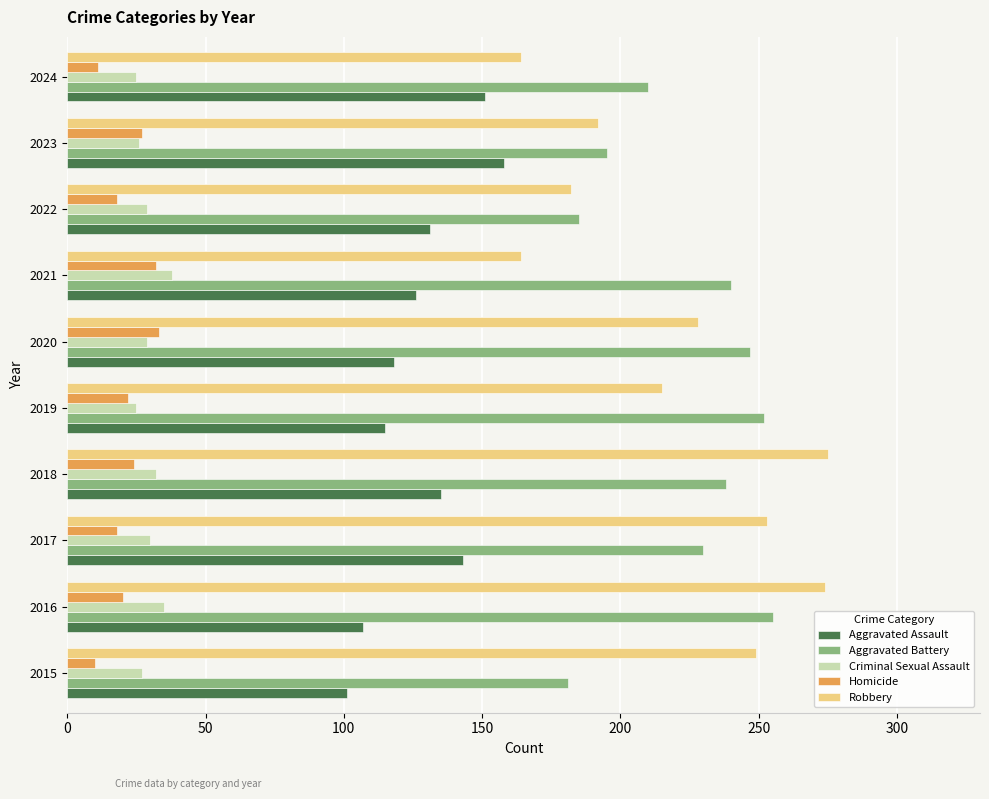

What is the maximum value shown in the chart?

275